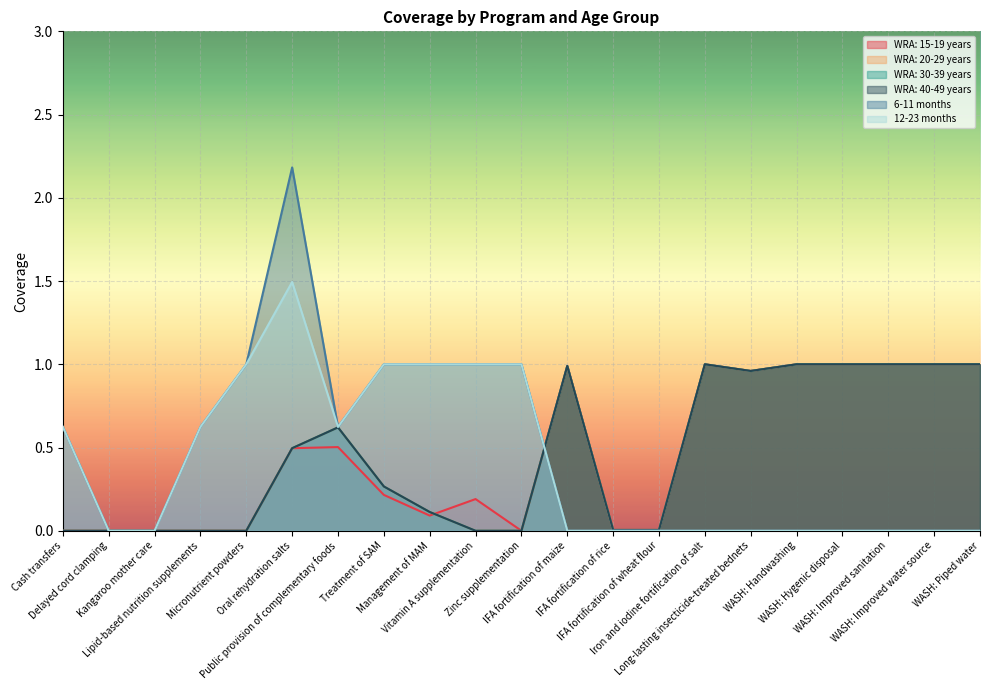

Does the chart display data point markers on the line(s)?

No